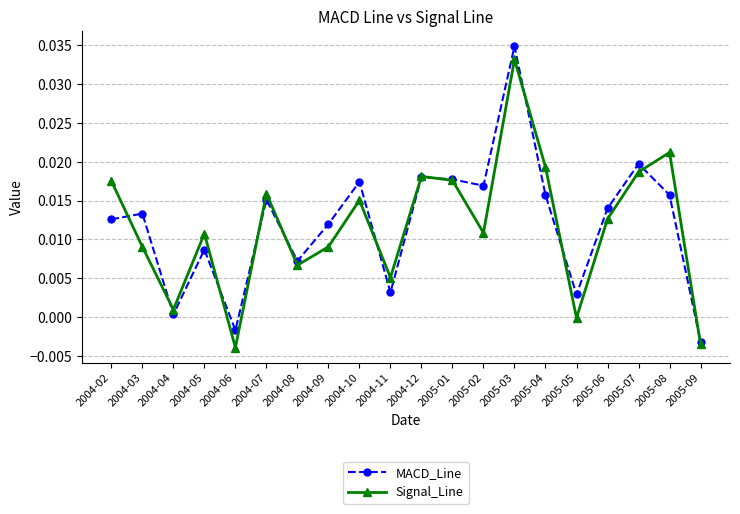

Where is the first local maximum for Signal_Line?

2004-05